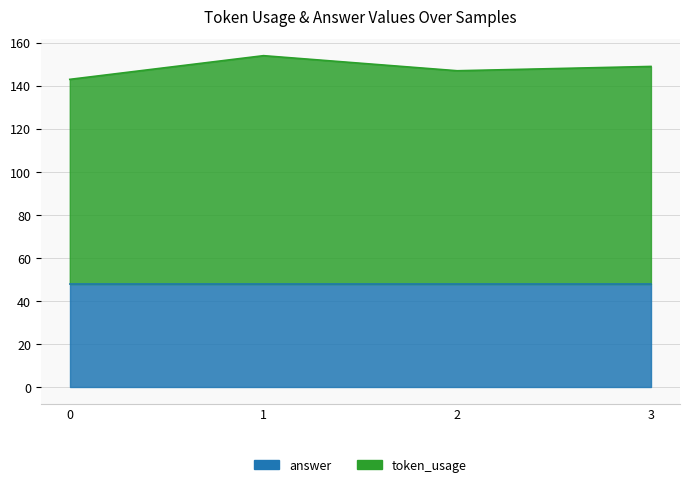

What is the average value?

148